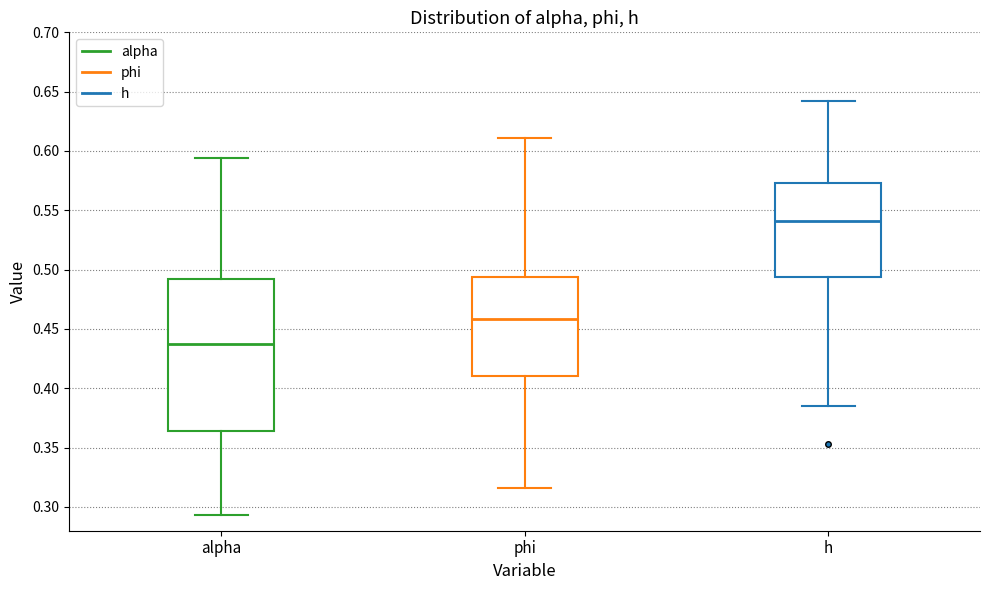

Reading left to right, read every box against the y-axis: the position of its median line, the range the box covers, and the ends of its whiskers. The values are not printed on the chart, so give them approximately, as read against the axis.

alpha: median 0.435, box 0.365 to 0.495, whiskers 0.295 to 0.595
phi: median 0.460, box 0.410 to 0.495, whiskers 0.315 to 0.610
h: median 0.540, box 0.495 to 0.575, whiskers 0.385 to 0.640